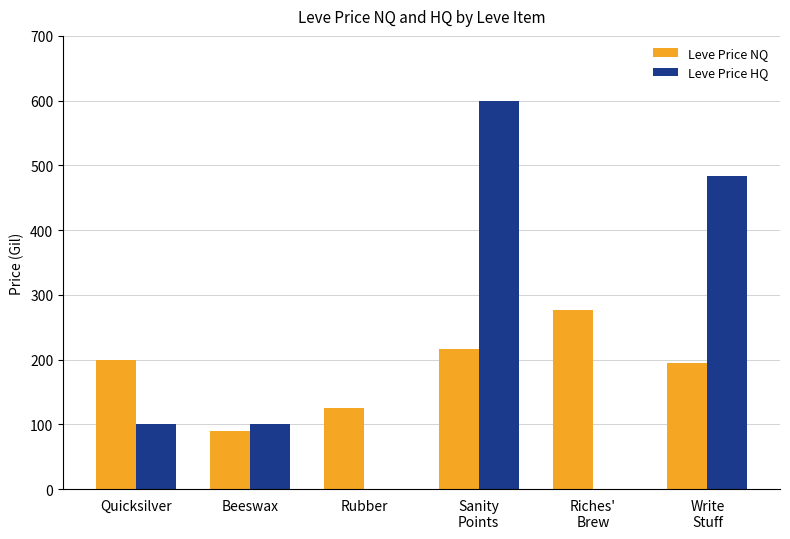

How many groups of bars are there?

6